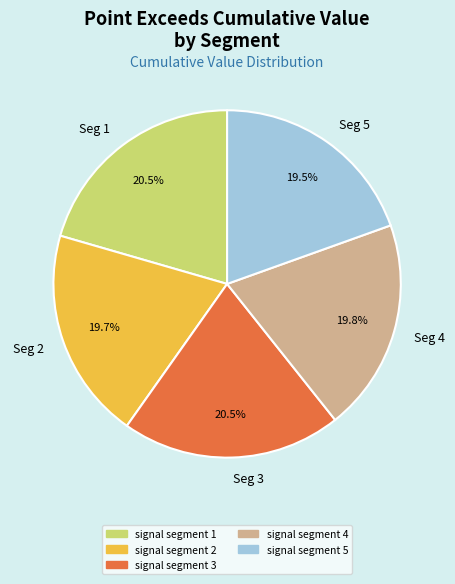

How much of the chart is everything except Seg 2?

80.3%